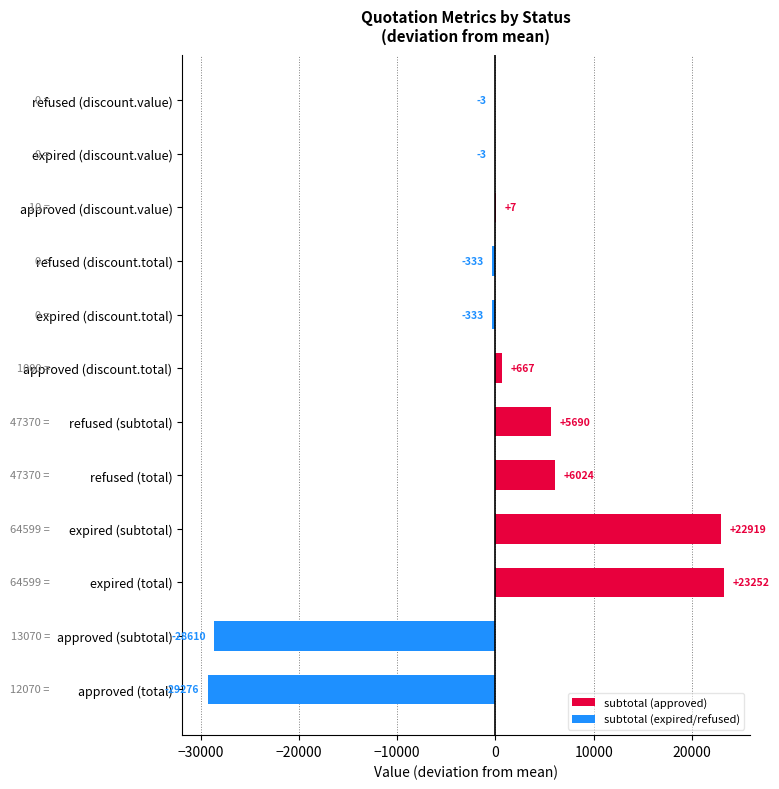

Read the value at refused (total).

6023.8